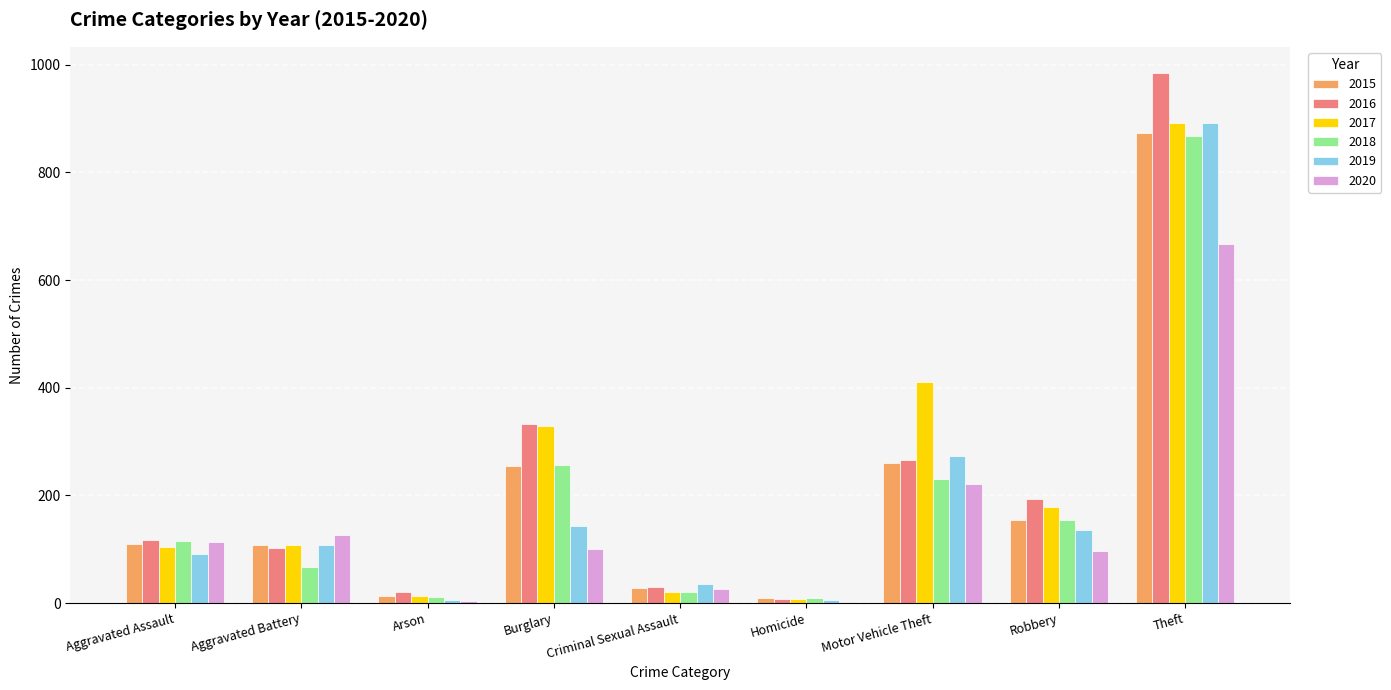

How many groups of bars are there?

9